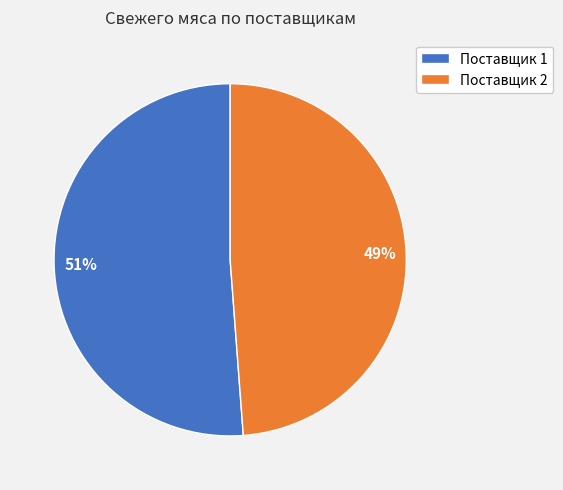

Combined, do Поставщик 1 and Поставщик 2 account for over 50%?

Yes